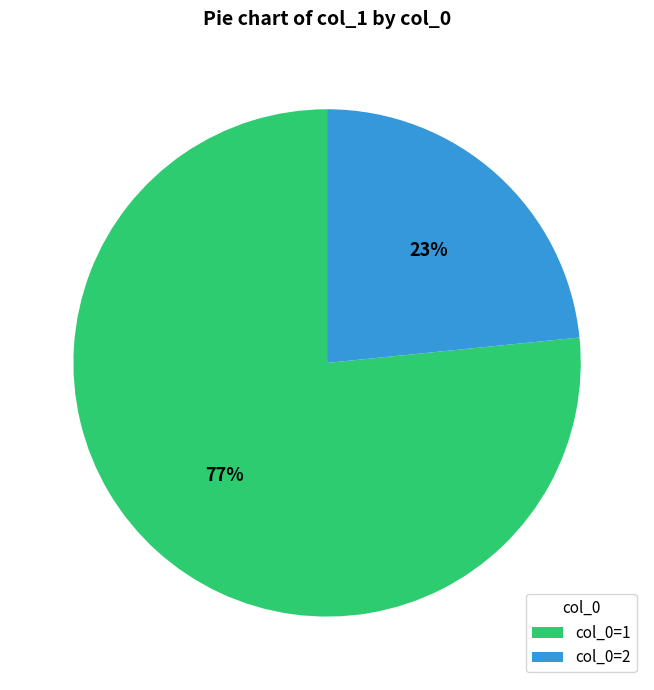

Between col_0=2 and col_0=1, which is larger?

col_0=1